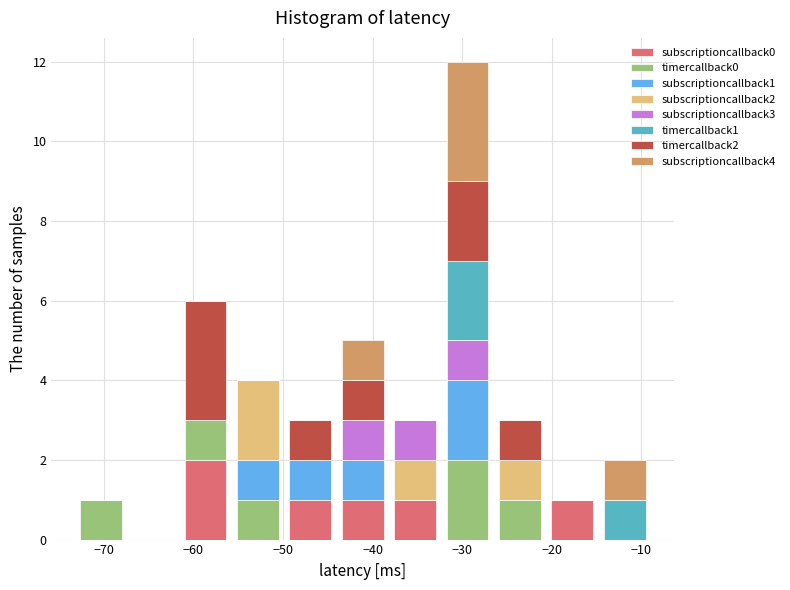

Reading left to right, transcribe this chart: for each stacked bar, give the range it covers on the x-axis and its total height. Neither the bar edges nor the heights are printed on the chart, so give them approximately, as read against the axes.

-73 to -67: 1
-67 to -62: 0
-62 to -56: 6
-56 to -50: 4
-50 to -44: 3
-44 to -38: 5
-38 to -32: 3
-32 to -26: 12
-26 to -21: 3
-21 to -15: 1
-15 to -9: 2